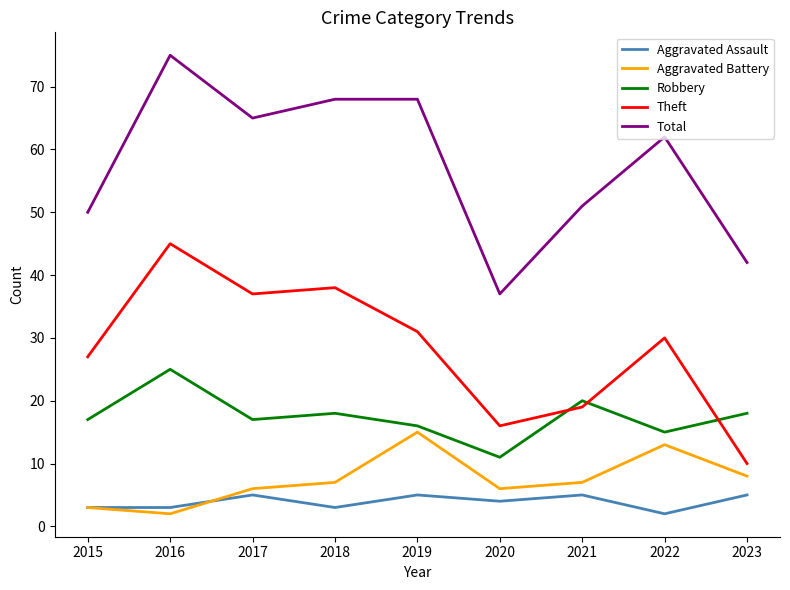

What are all the series names shown in the legend?

Aggravated Assault, Aggravated Battery, Robbery, Theft, Total